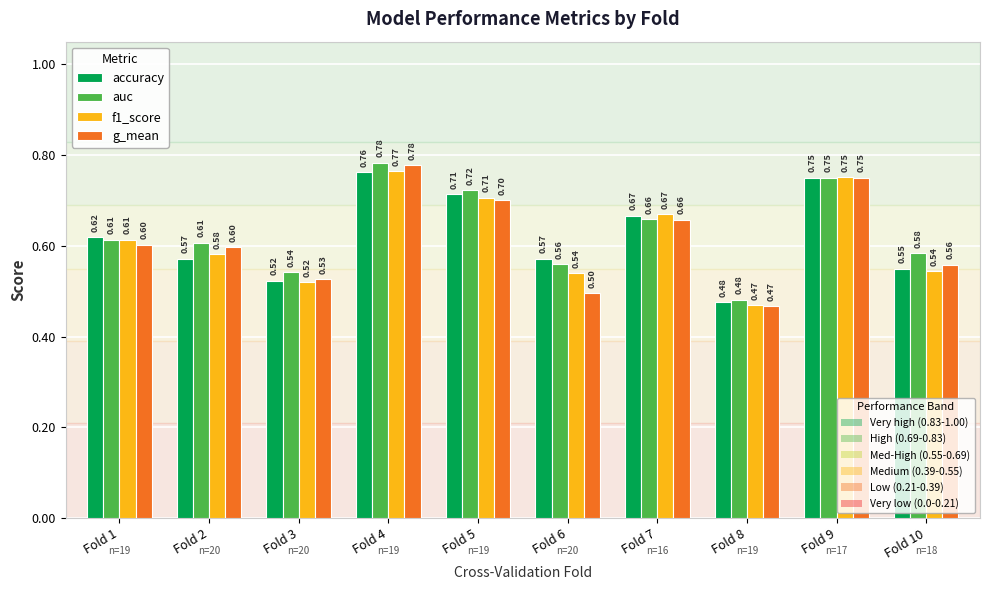

Are the bars horizontal?

No